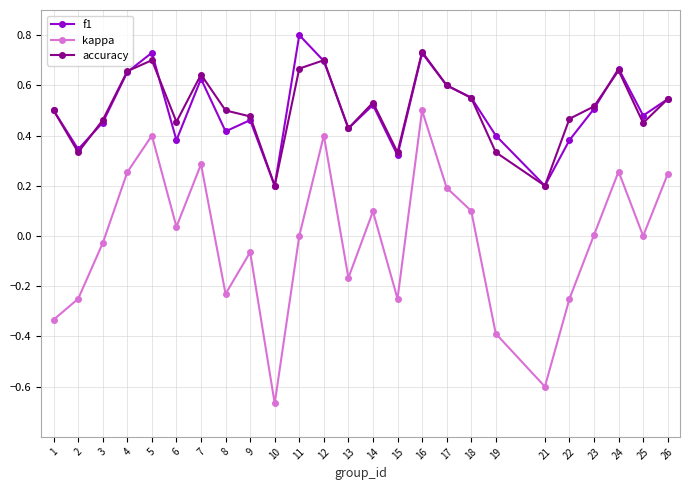

At which category is the sum across all series the highest?

16